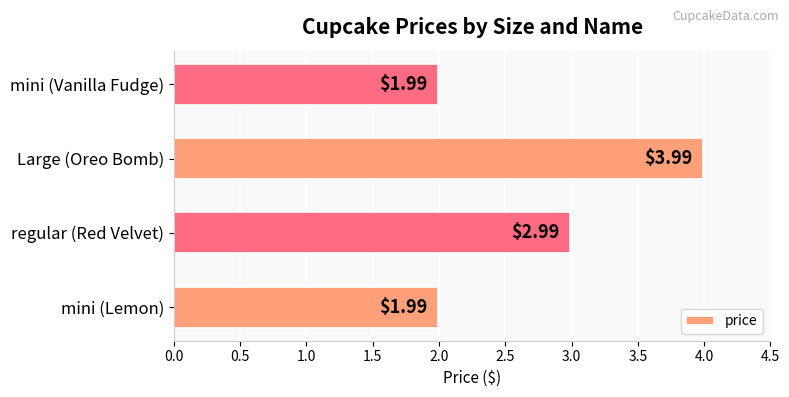

Which label corresponds to the largest value in the chart?

Large (Oreo Bomb)